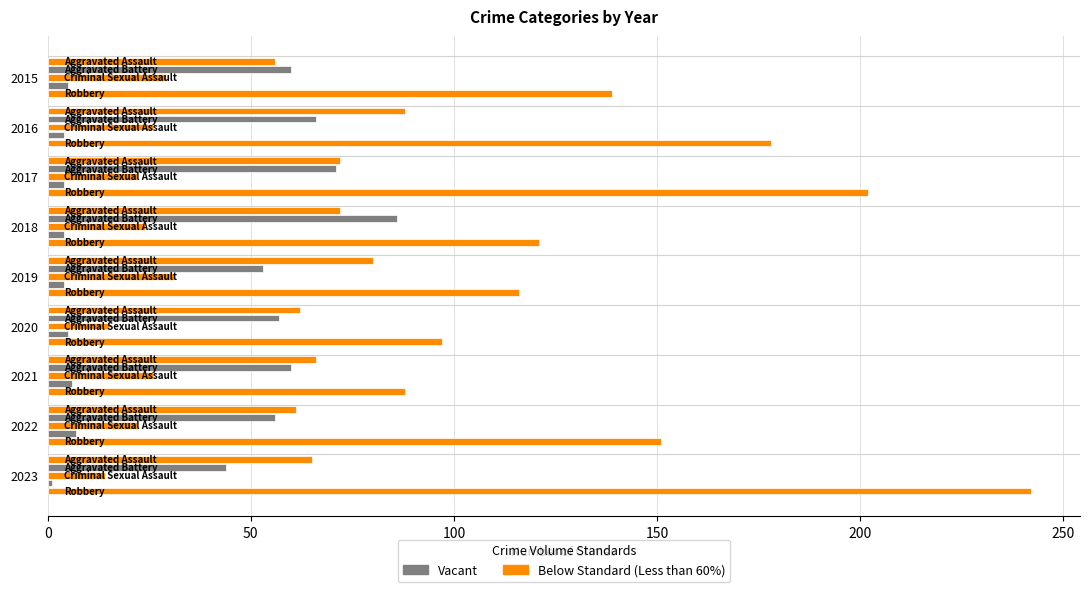

Count the number of categories in the chart.

9